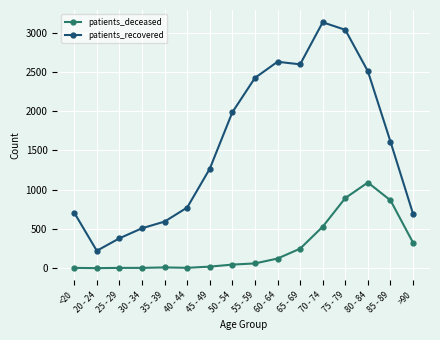

What is the label of the 14th point from the left?

80 - 84